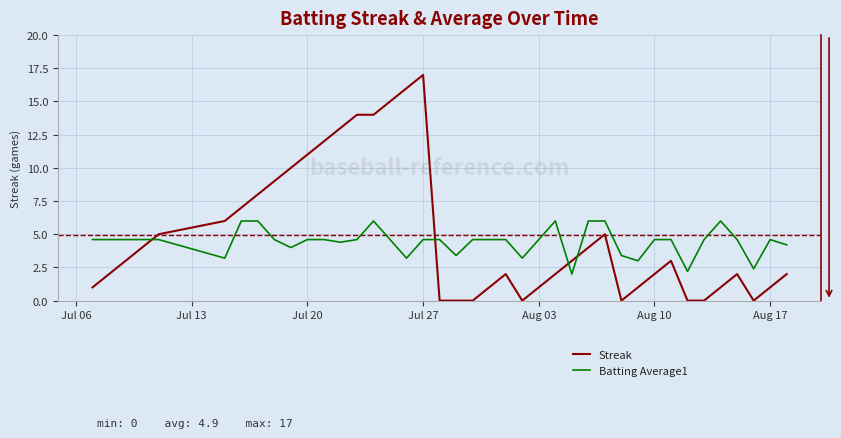

What is the difference between the maximum and minimum values in the Batting Average1 series?

4.0